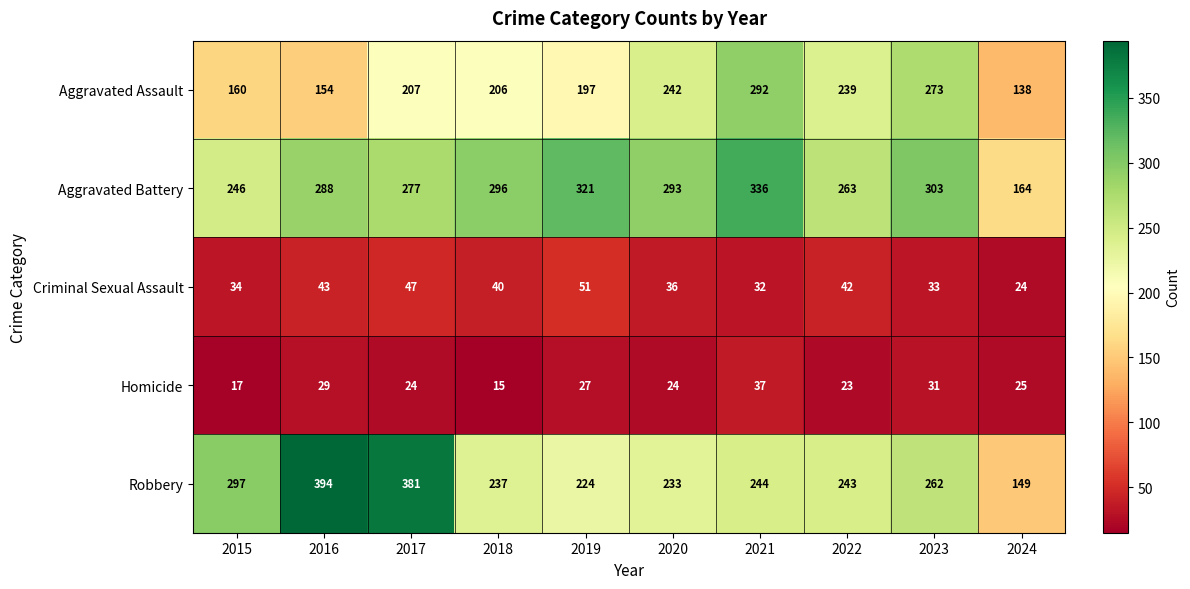

What is the difference between the maximum and minimum values in the Homicide series?

22